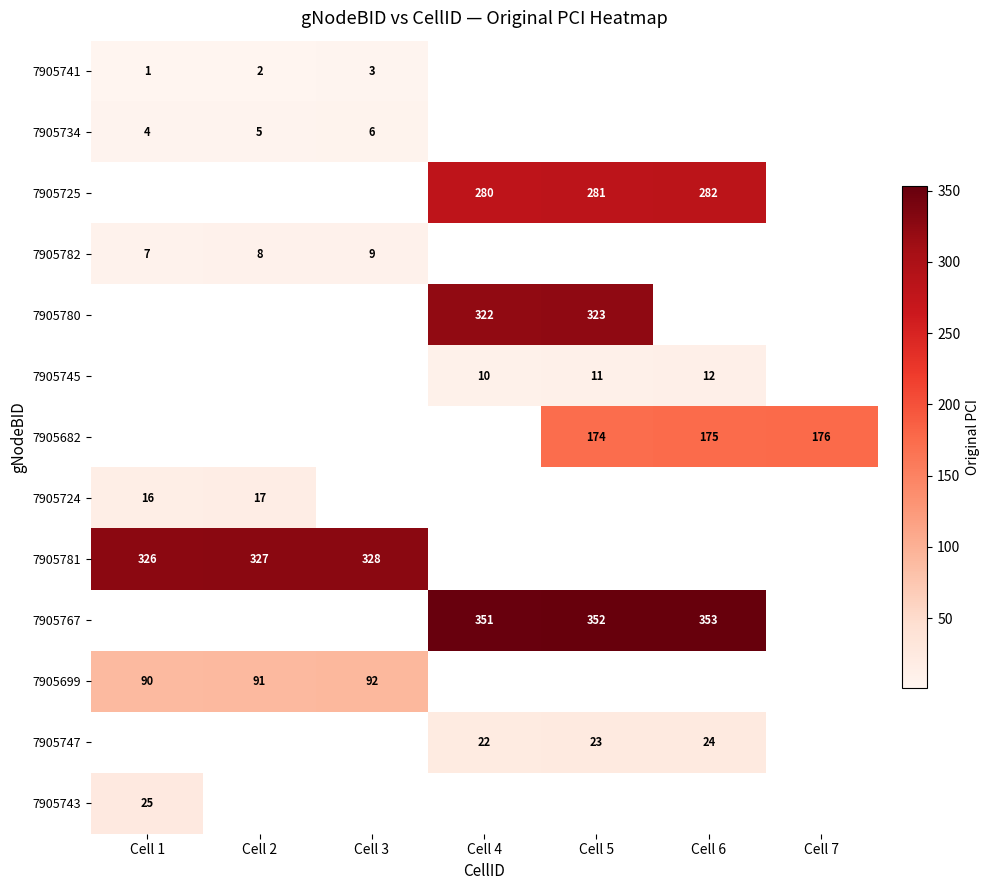

True or false: 7905734 has a value of 2 at Cell 1.

False